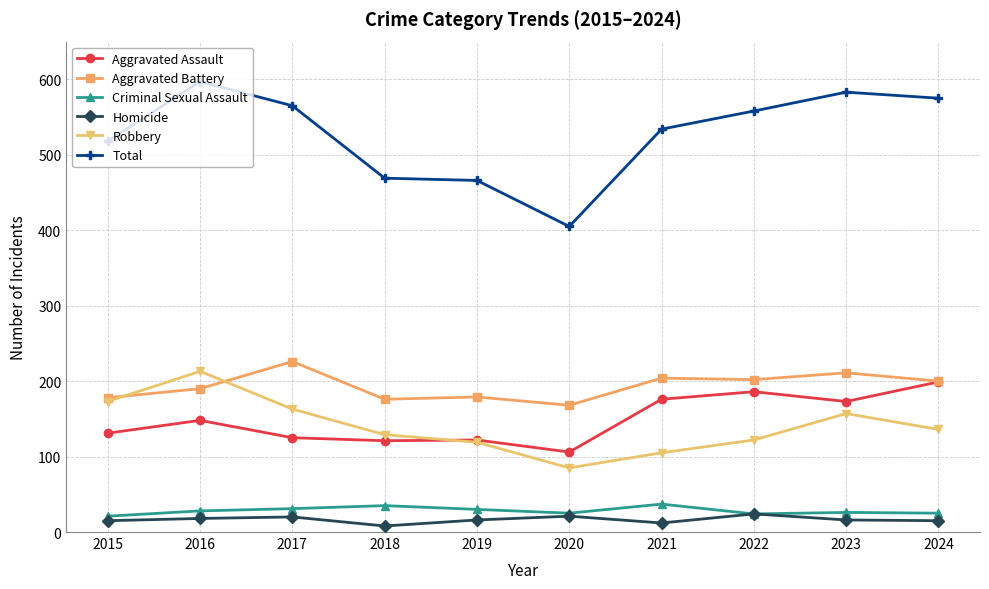

At 2017, list the series in order from smallest to largest.

Homicide, Criminal Sexual Assault, Aggravated Assault, Robbery, Aggravated Battery, Total